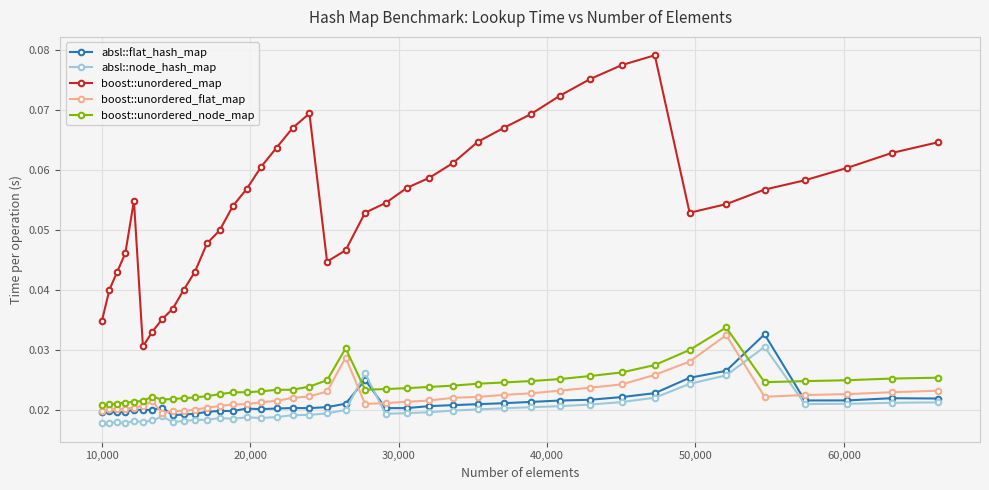

True or false: boost::unordered_node_map and boost::unordered_flat_map intersect in this chart.

False